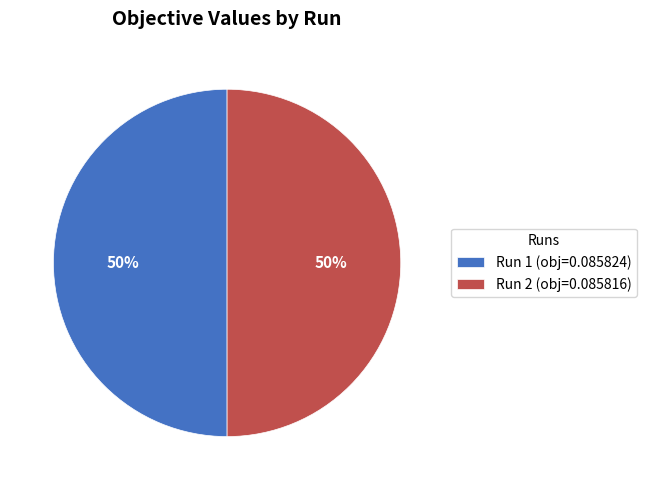

True or false: Run 2 accounts for 65% of the total.

False